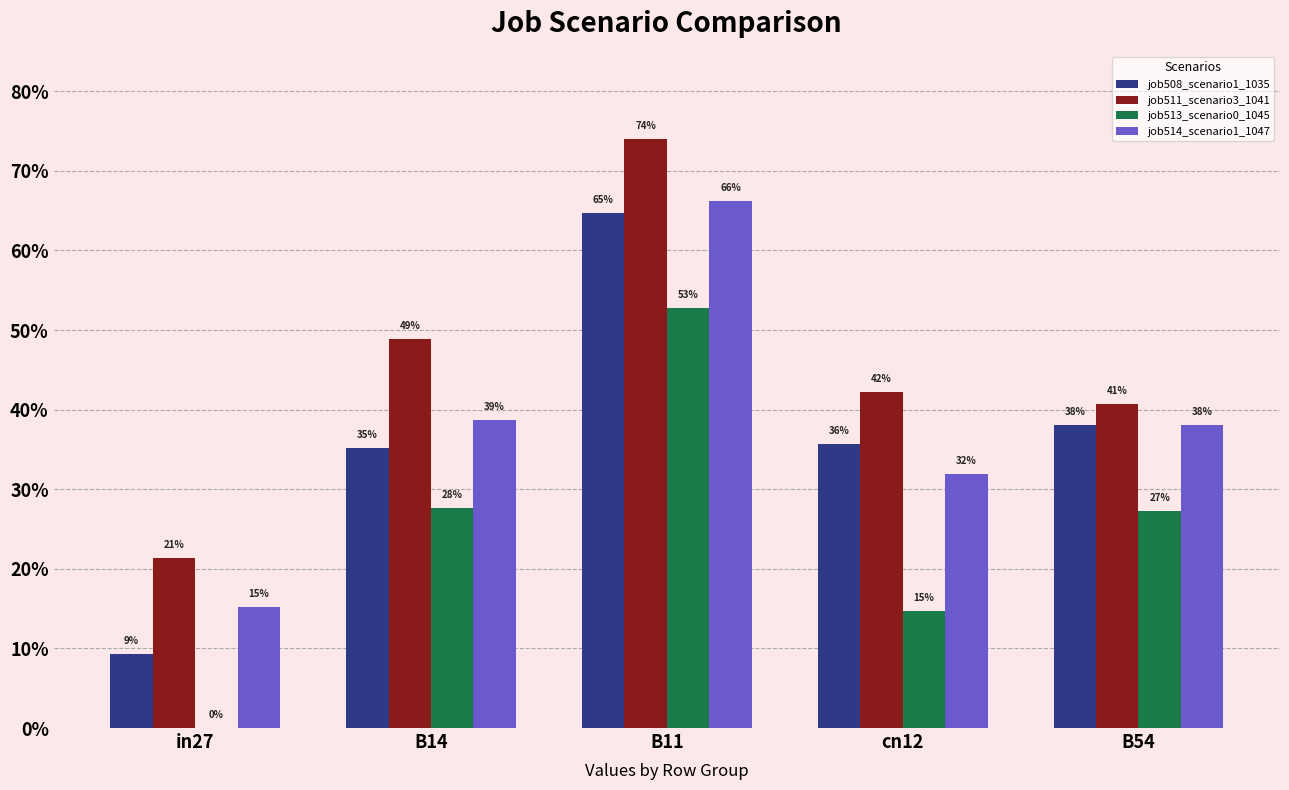

Count the job511_scenario3_1041 values in the range 0 to 1.

5